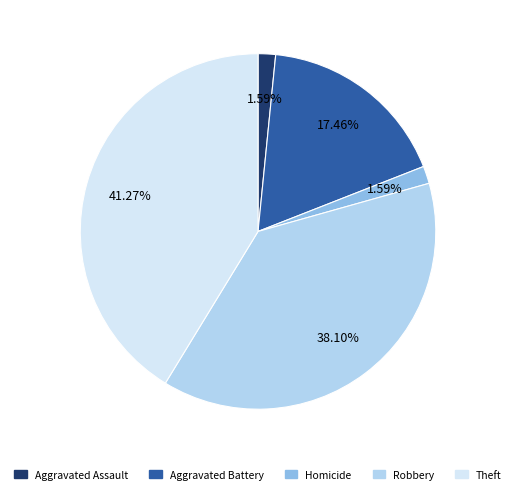

Is there a majority slice in this chart?

No